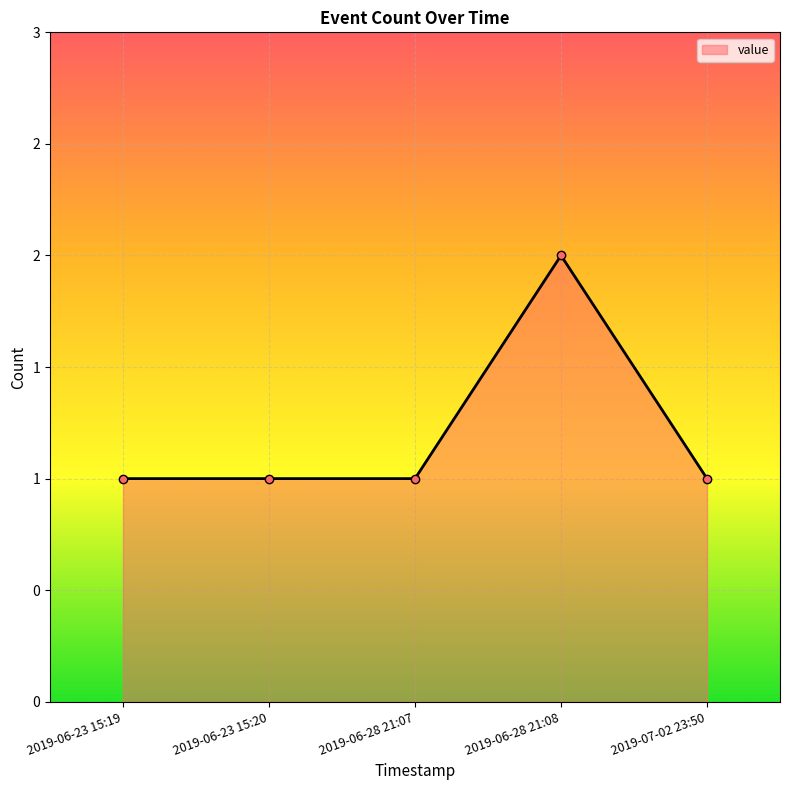

What is the label of the 1st point from the right?

2019-07-02 23:50